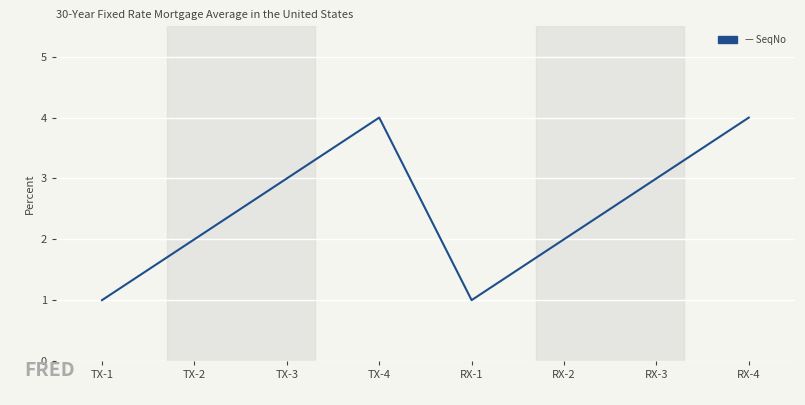

Does the chart have visible grid lines?

Yes